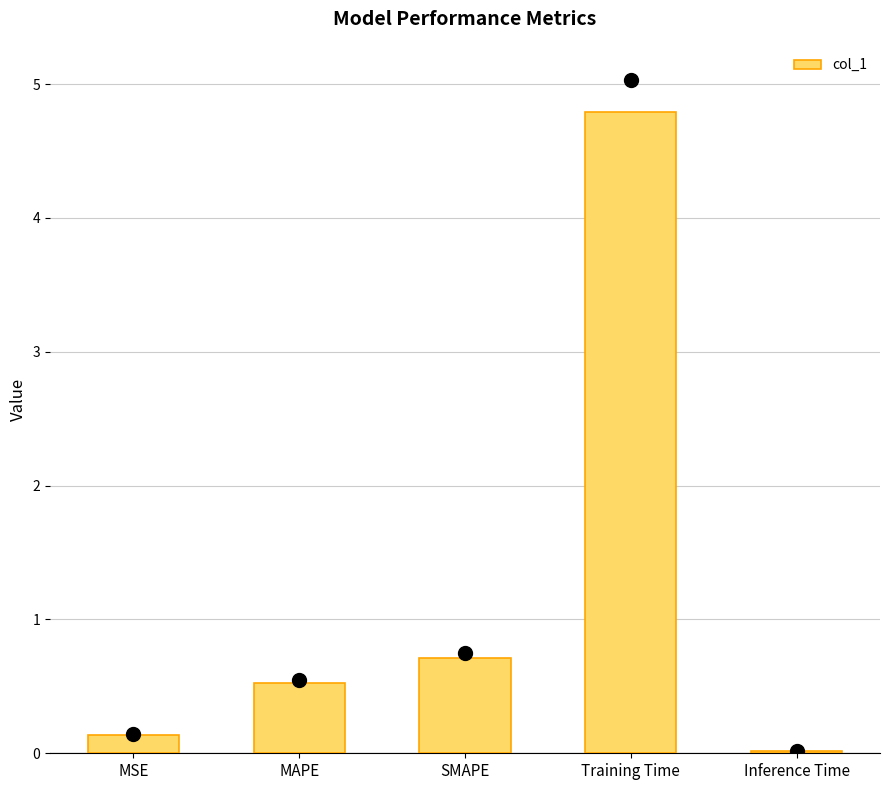

Count the number of data series in this chart.

1